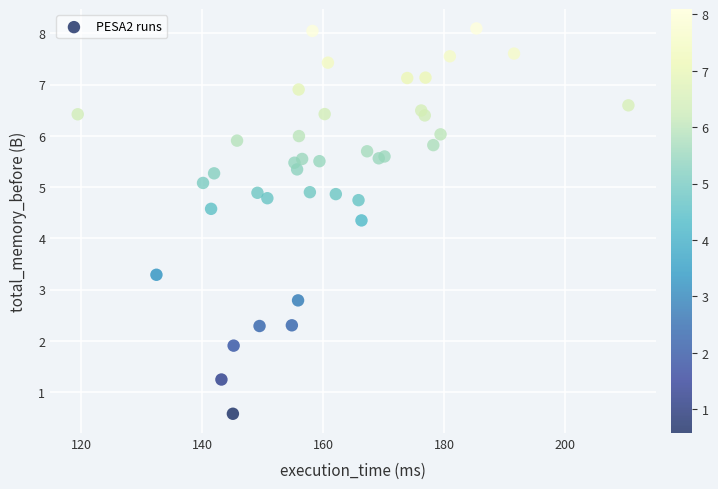

What Y value in the scatter plot is closest to 4?

4.3